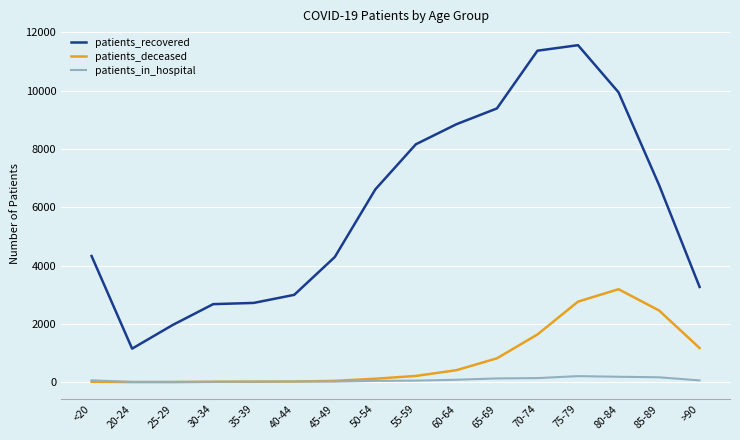

How many lines are shown in the chart?

3